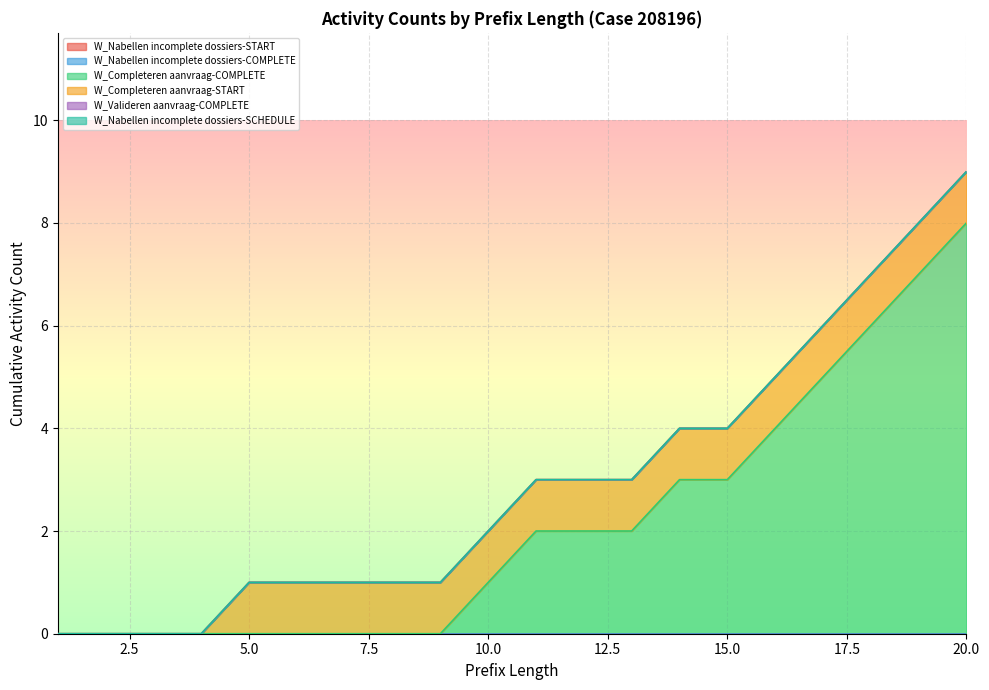

True or false: W_Nabellen incomplete dossiers-SCHEDULE has more than 1 interior local peaks.

False